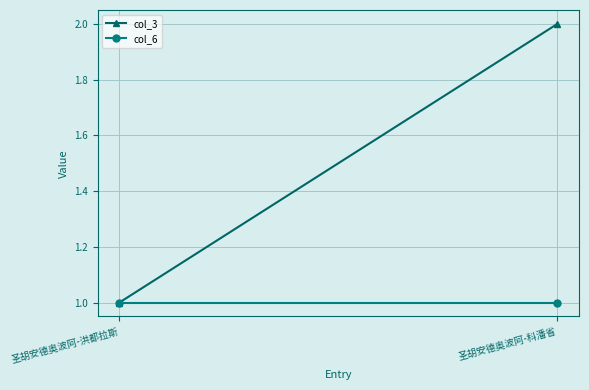

What position from the left is 圣胡安德奥波阿-洪都拉斯?

1